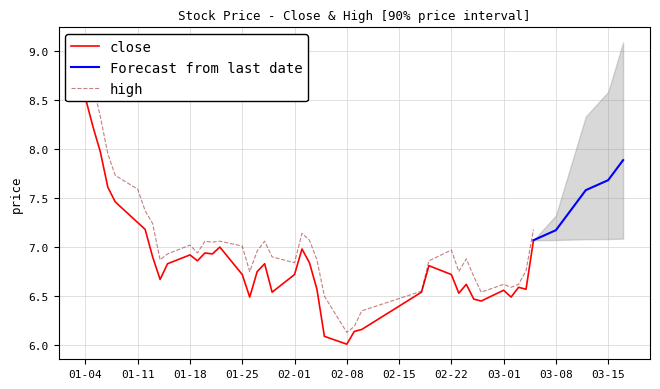

Is it true that close equals 9.9 at 2021-02-24?

False